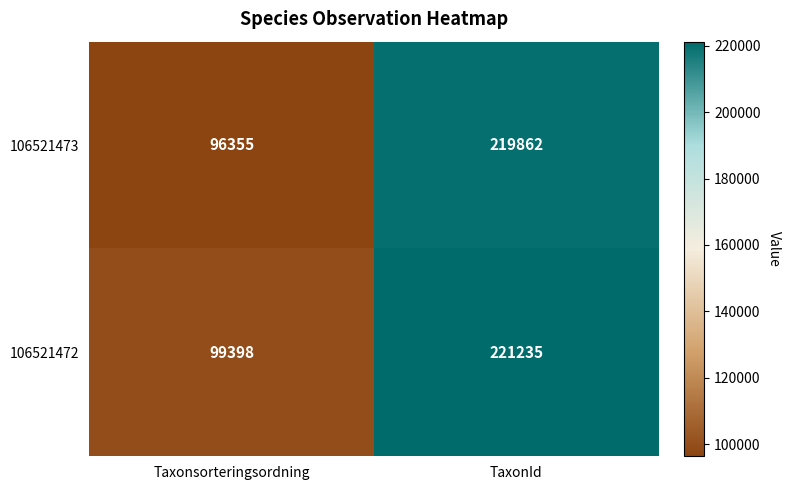

What is the sum of the 106521473 values at Taxonsorteringsordning and TaxonId?

316217